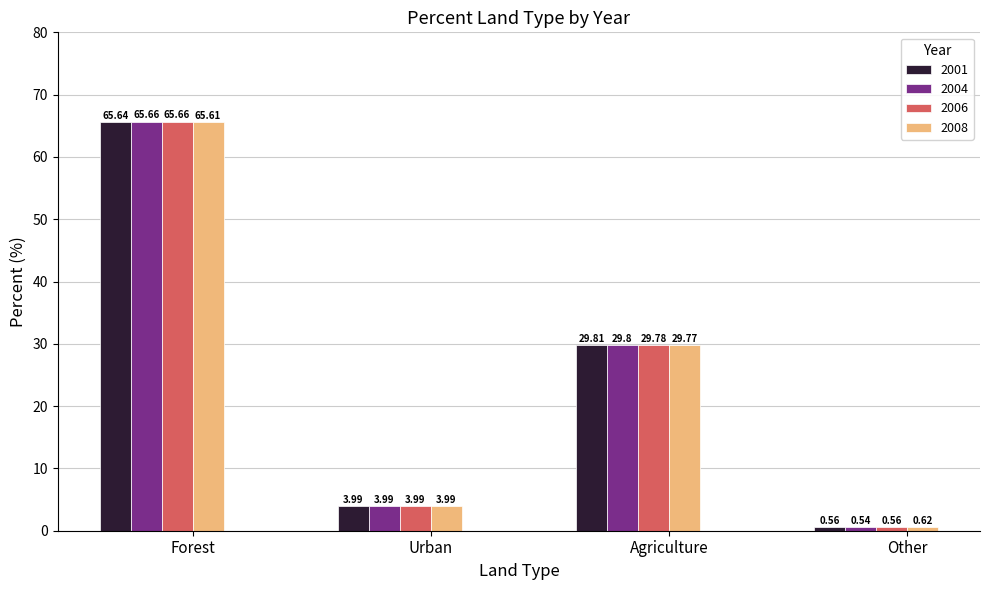

Which series has the largest range (max minus min)?

2004